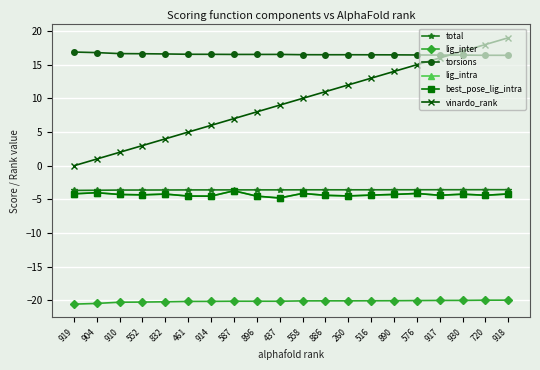

Does the chart have visible grid lines?

Yes